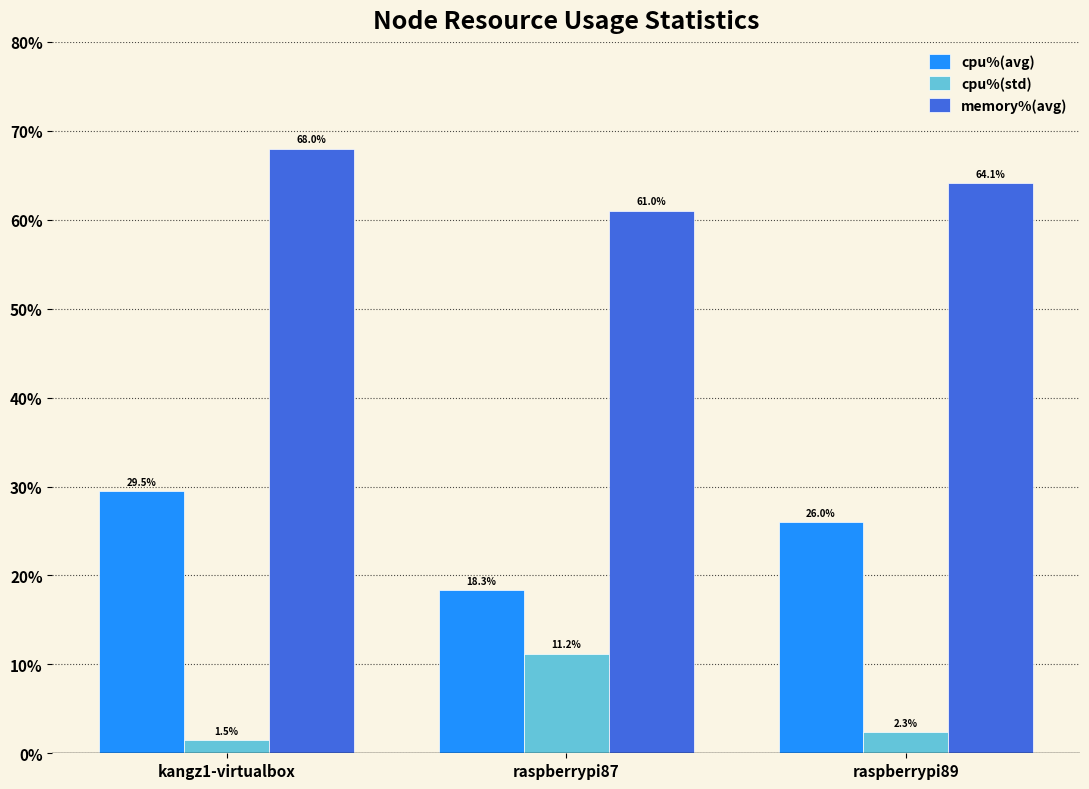

The memory%(avg) series shows 68.0 at kangz1-virtualbox. True or false?

True